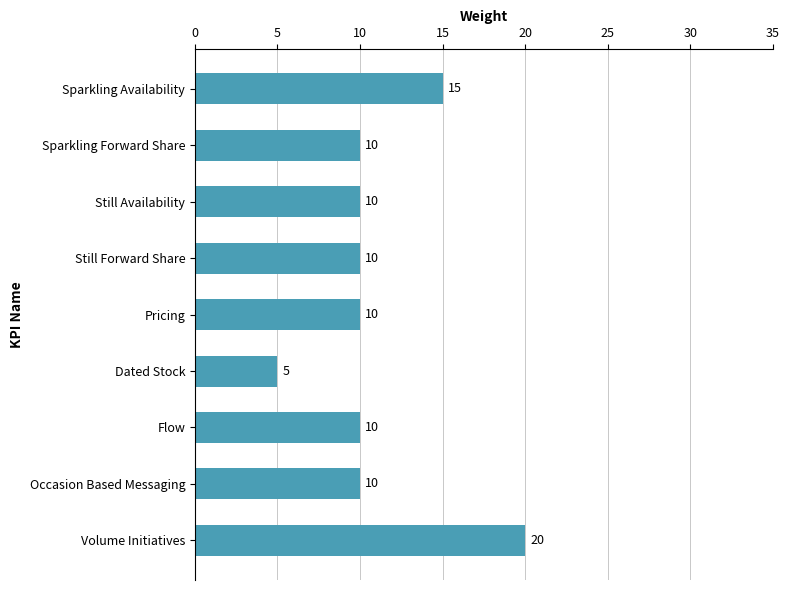

What is the change in value from Occasion Based Messaging to Volume Initiatives?

+10